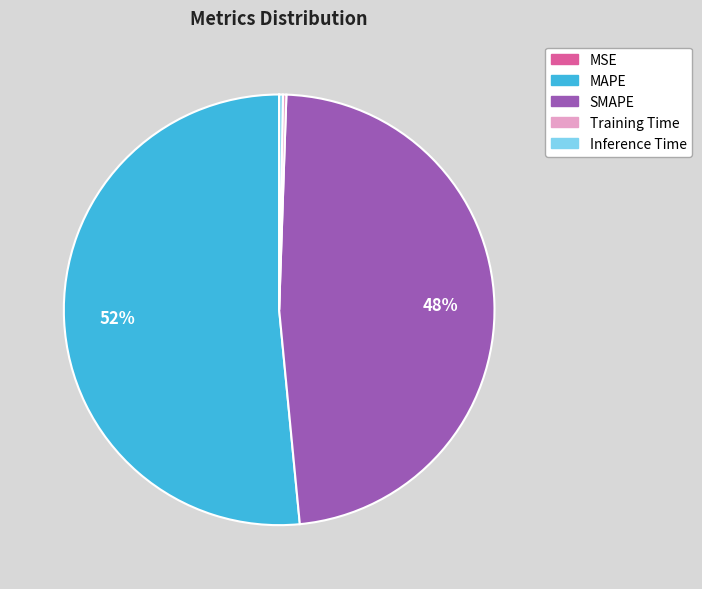

Which category accounts for the majority?

MAPE